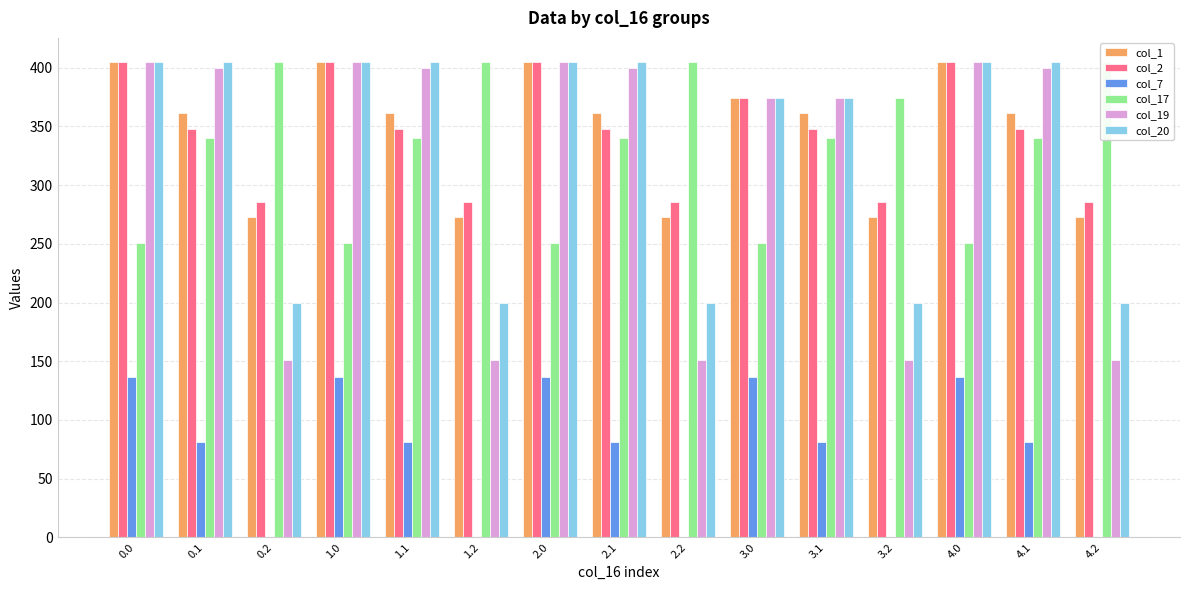

At 2.1, list the series in order from largest to smallest.

col_20, col_19, col_1, col_2, col_17, col_7